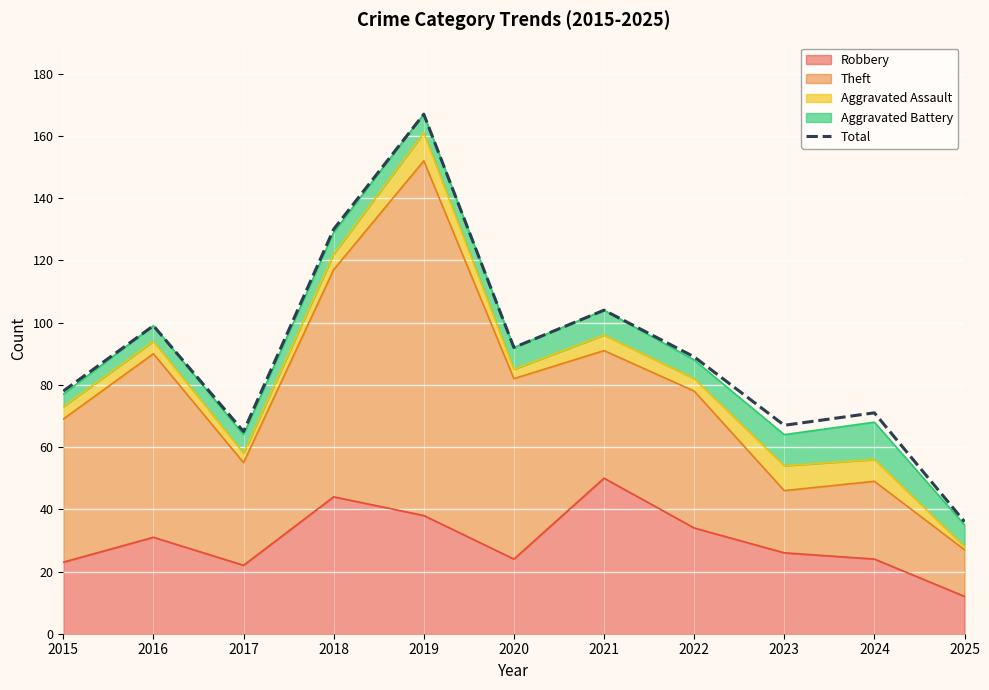

Is it true that the value at 2023 is 67?

True